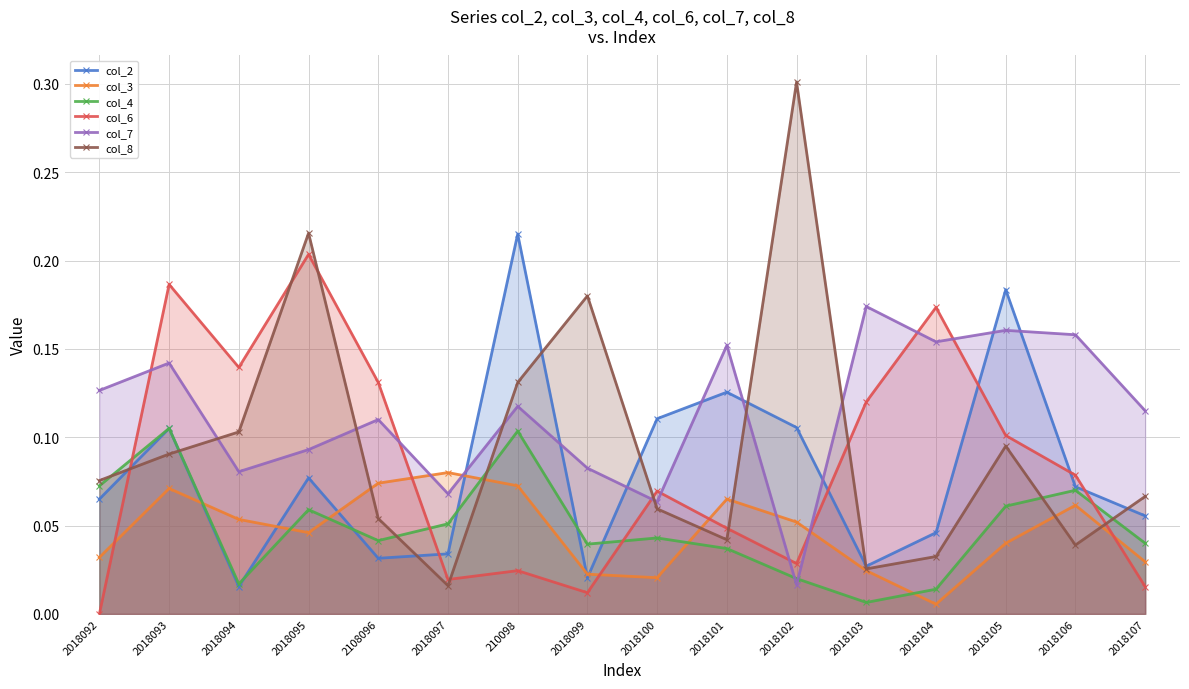

In col_7, how many points are lower than both neighbors (excluding endpoints)?

5